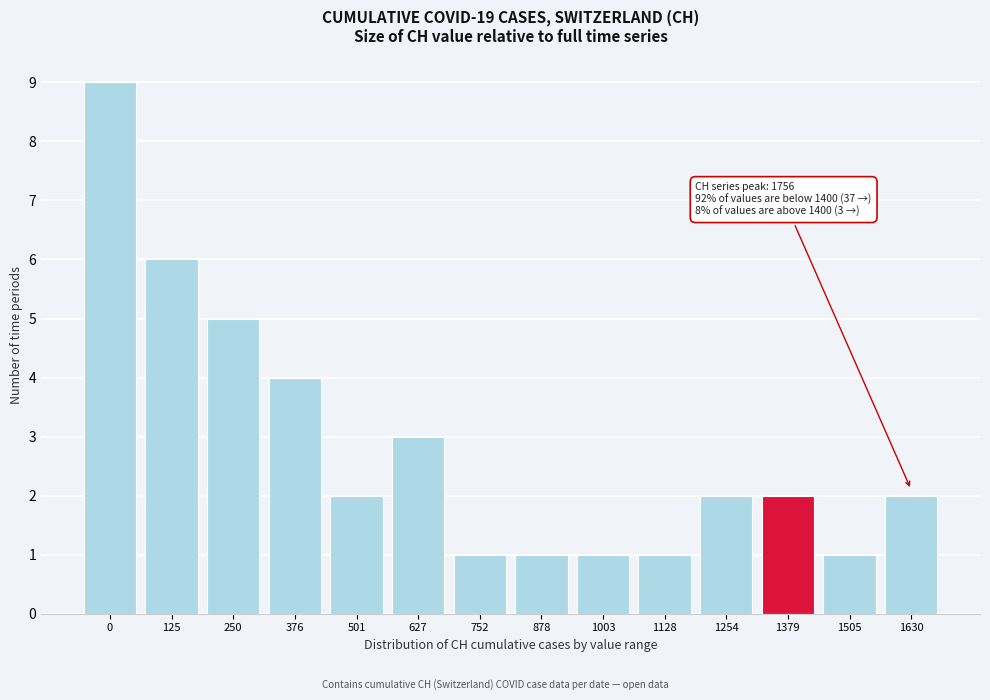

Reading right to left, list all the values displayed in this chart.

1630=2	1505=1	1379=2	1254=2	1128=1	1003=1	878=1	752=1	627=3	501=2	376=4	250=5	125=6	0=9